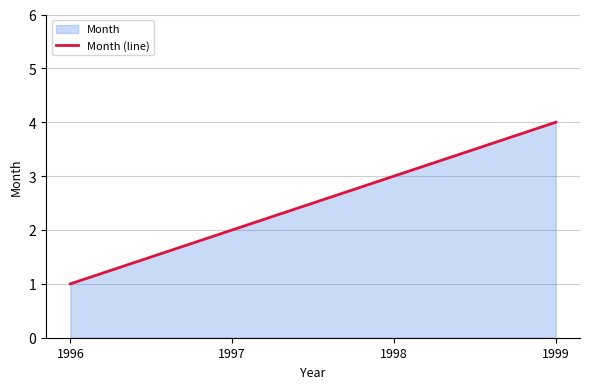

What is the approximate value at 1999?

4